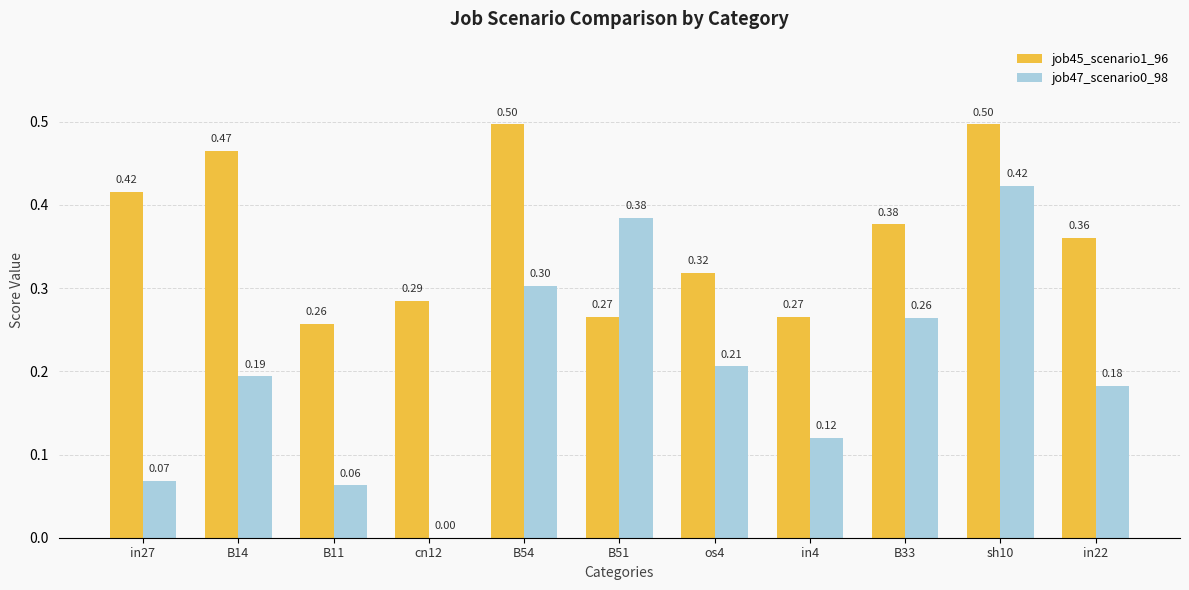

Which series has the widest spread of values?

job47_scenario0_98